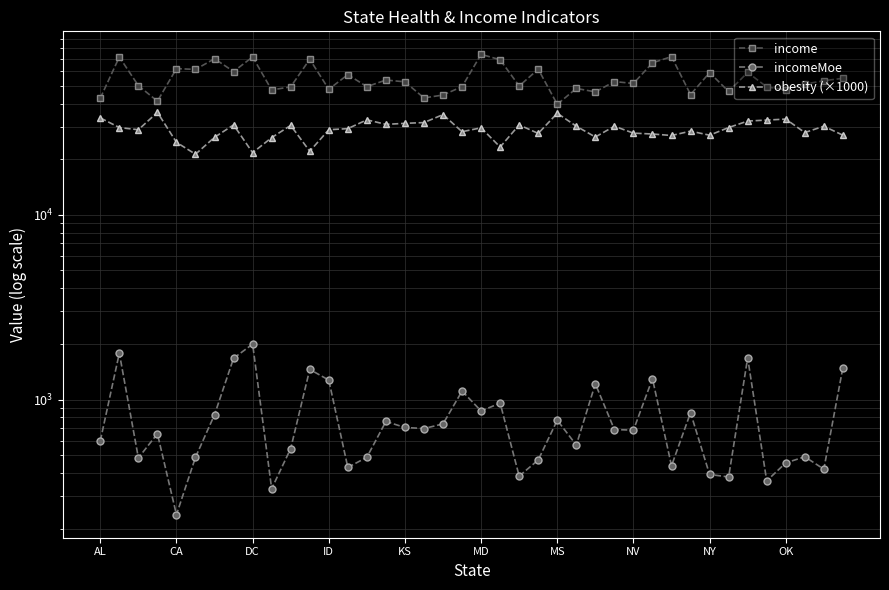

Is the value of incomeMoe at 22 greater than the value of income at MS?

No